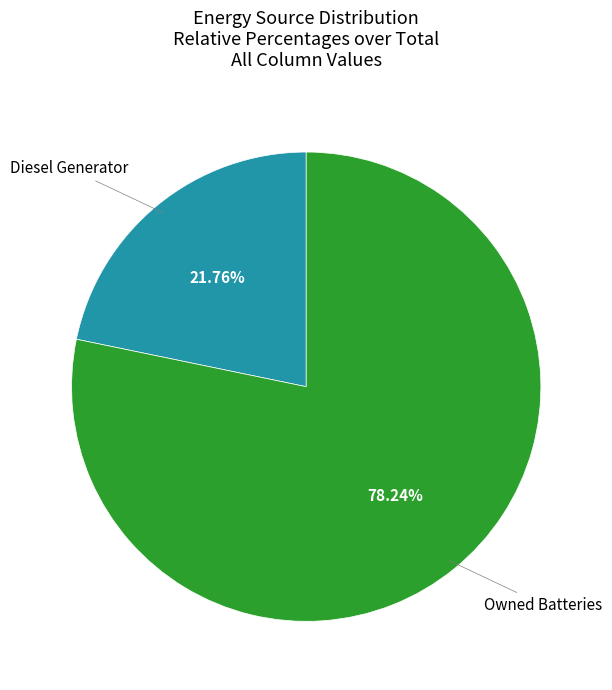

Is there any slice that represents more than half of the pie?

Yes